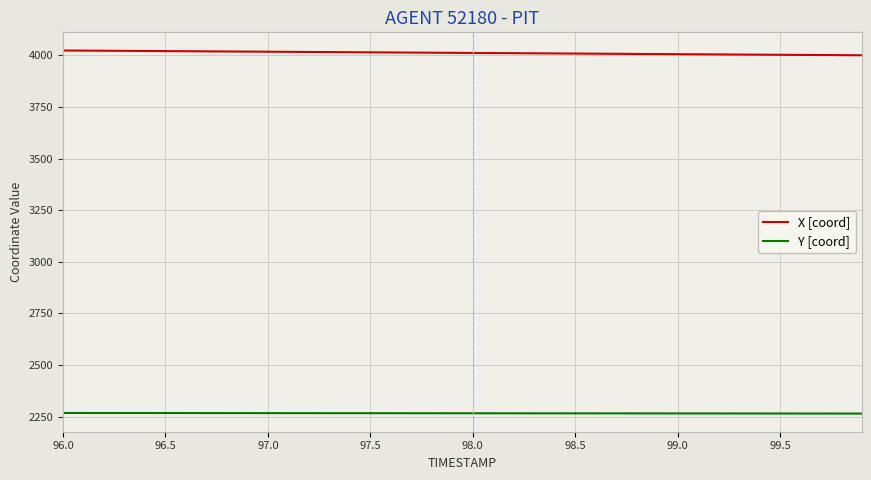

Rank the series by their maximum value, from lowest to highest.

Y [coord], X [coord]